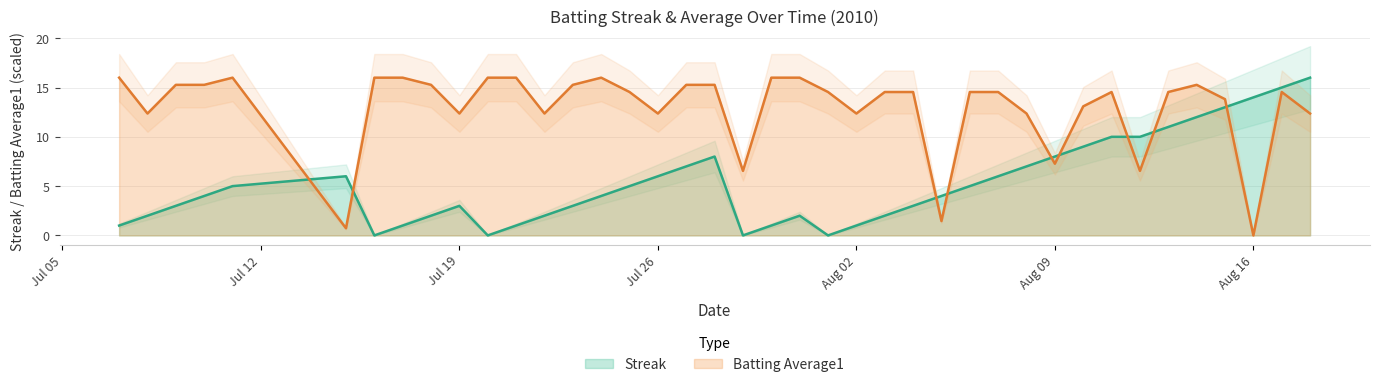

What is the maximum value for Streak?

16.0